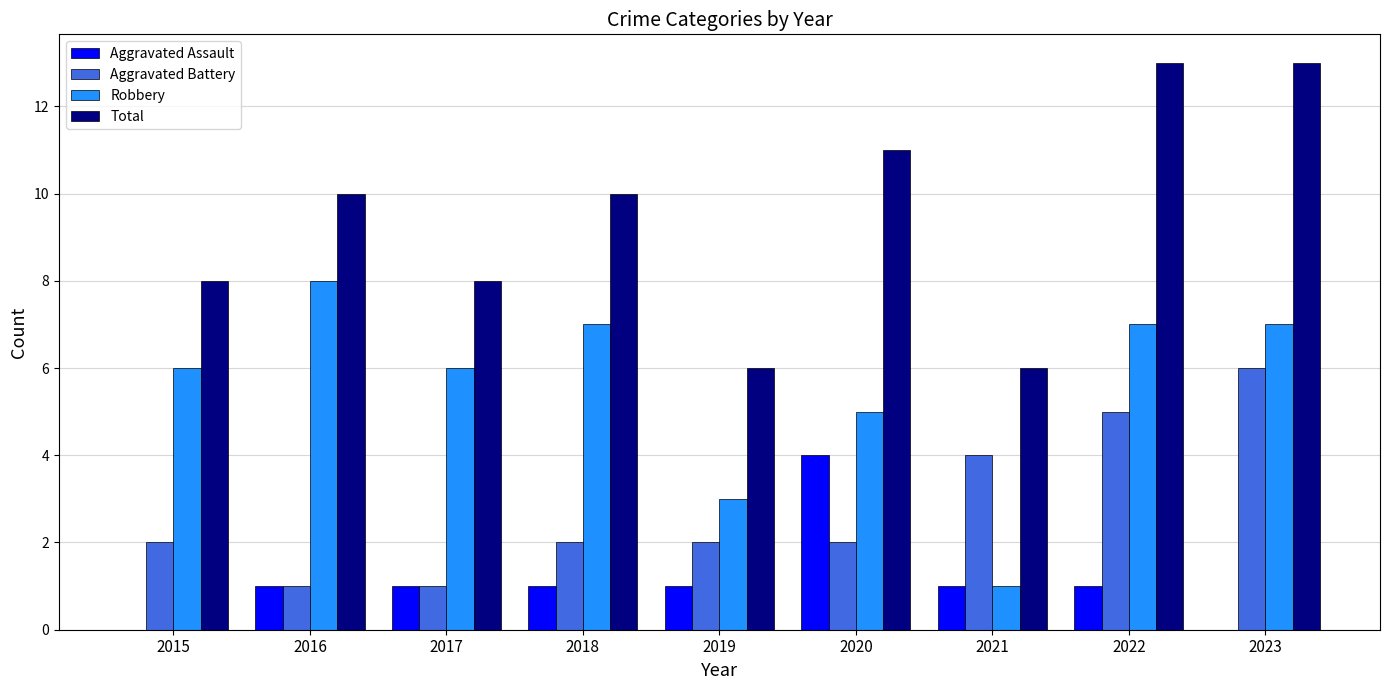

What are all the series names shown in the legend?

Aggravated Assault, Aggravated Battery, Robbery, Total